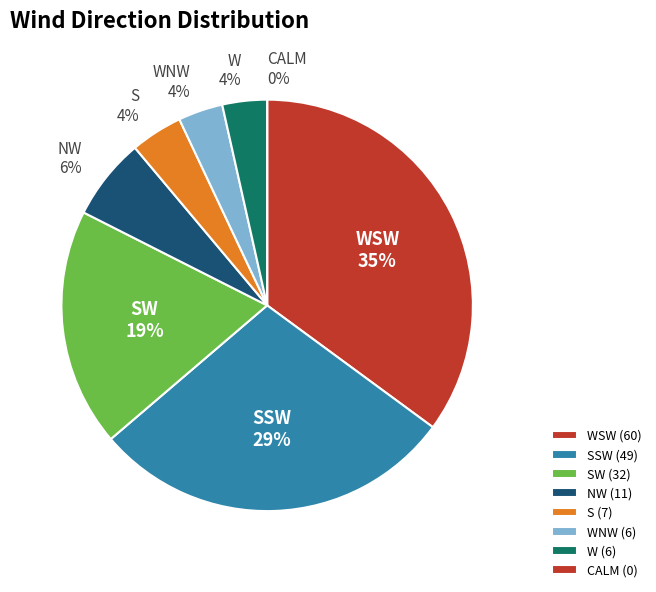

Between W and SSW, which is larger?

SSW